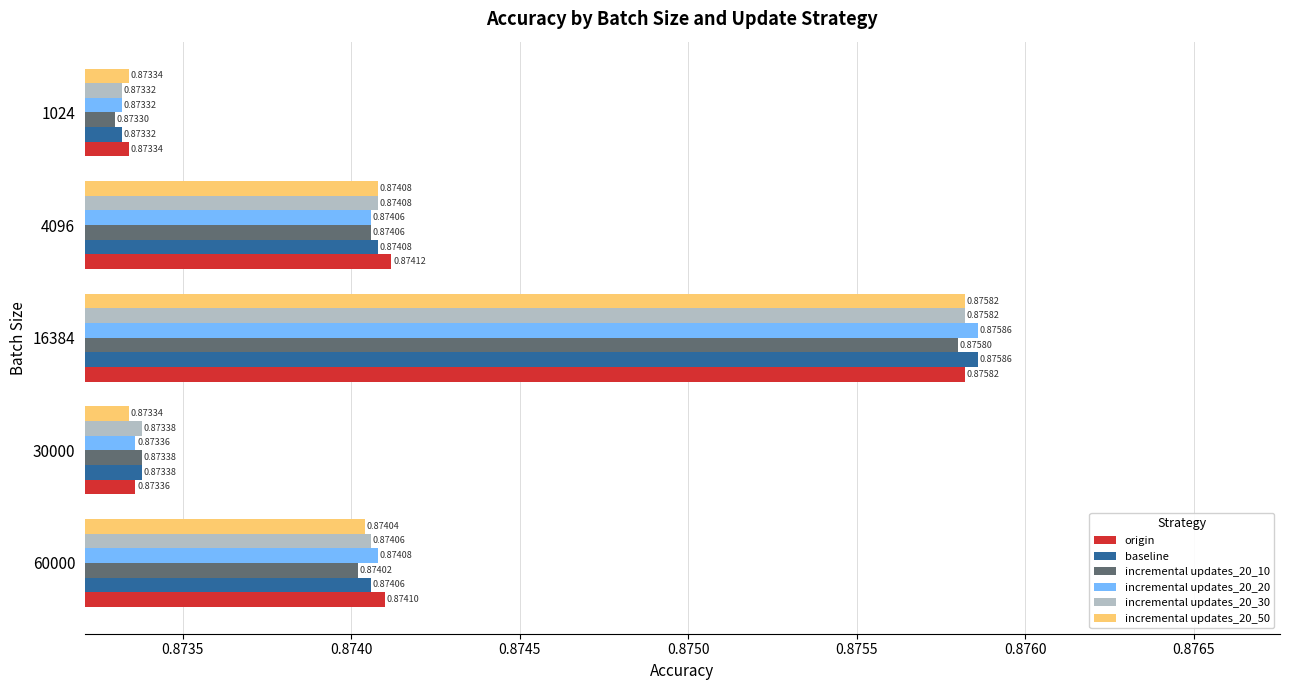

At how many categories does at least one series exceed 0?

5